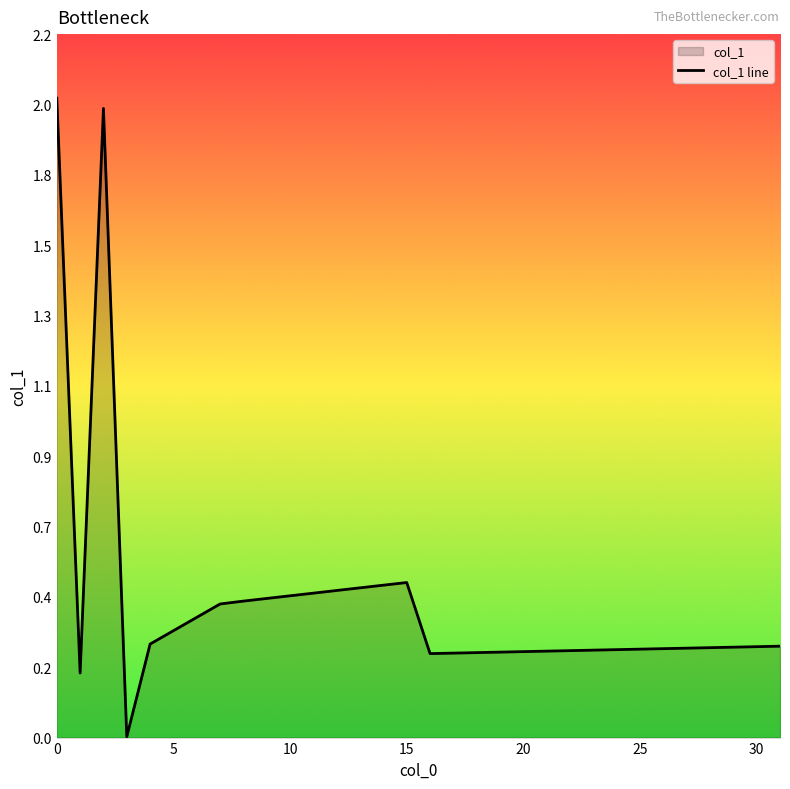

At which category does the chart reach its minimum across all series?

3